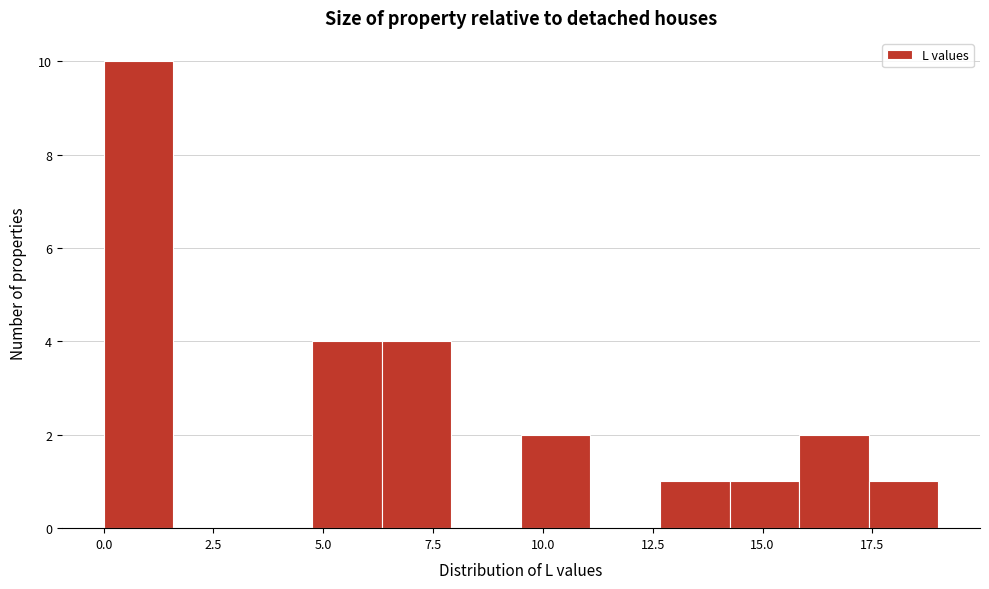

Read against the x-axis, roughly where is the centre of the tallest bar?

1.0